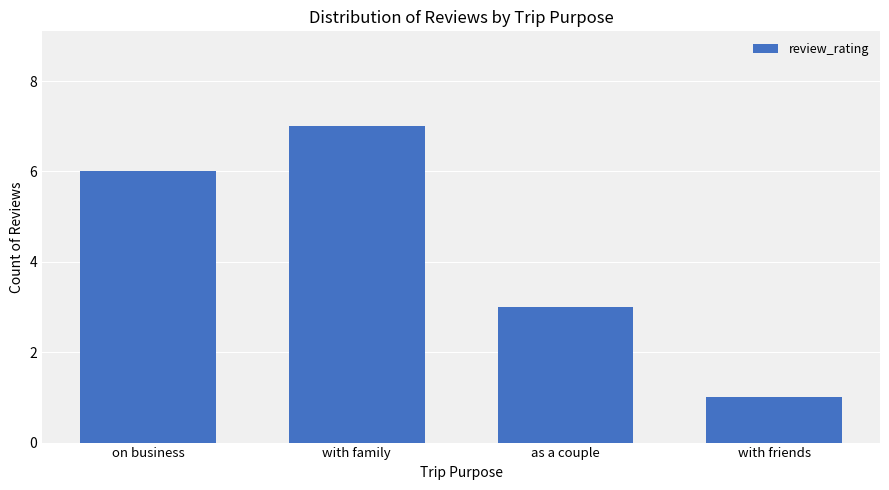

What is the label of the 1st bar from the right?

with friends